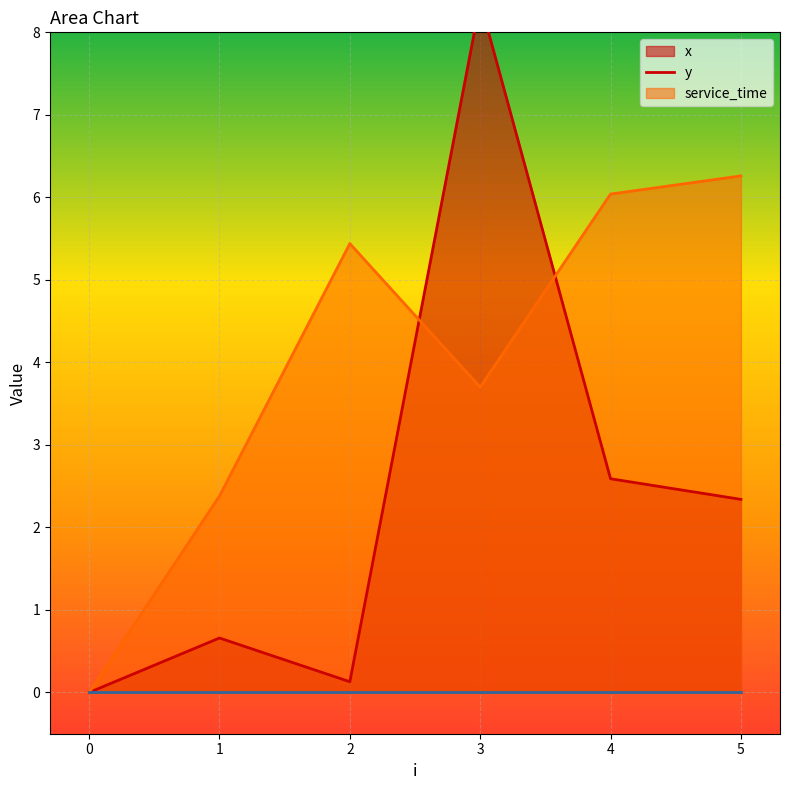

Reading right to left, transcribe all the data shown in this chart.

x: 2.3	2.6	8.4	0.1	0.7	0.0
y: 6.3	6.0	3.7	5.4	2.4	0.0